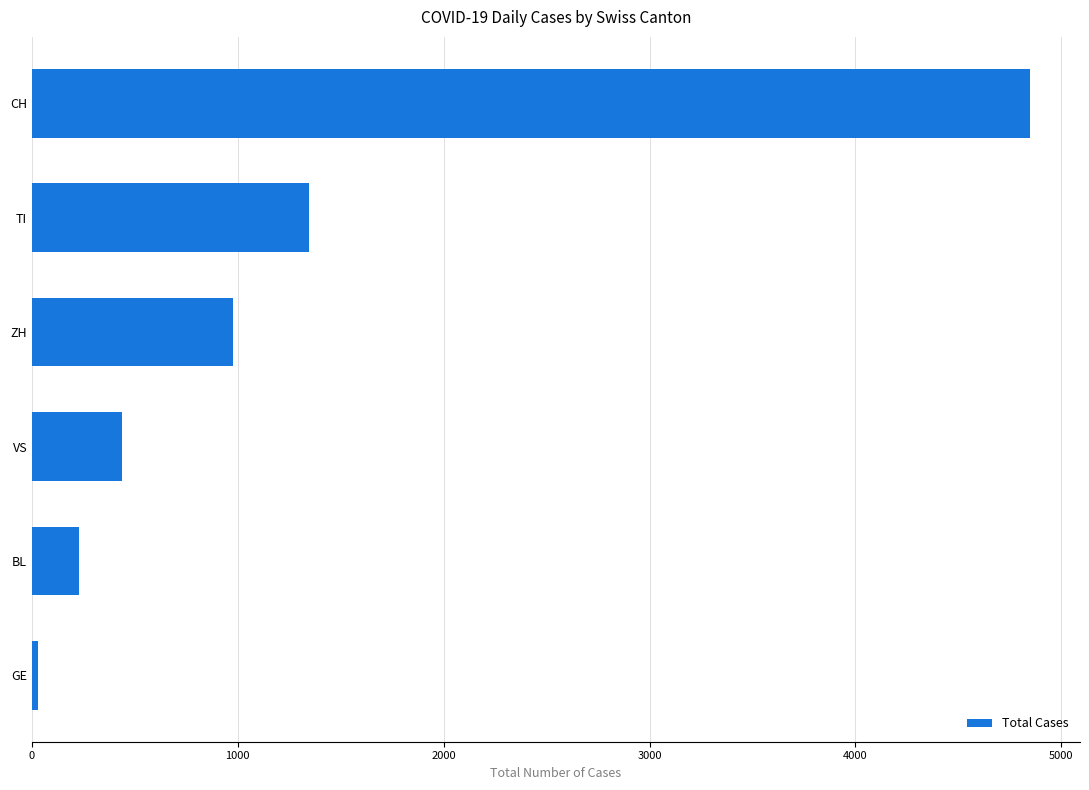

Where is the data nearest to the value 2438?

TI